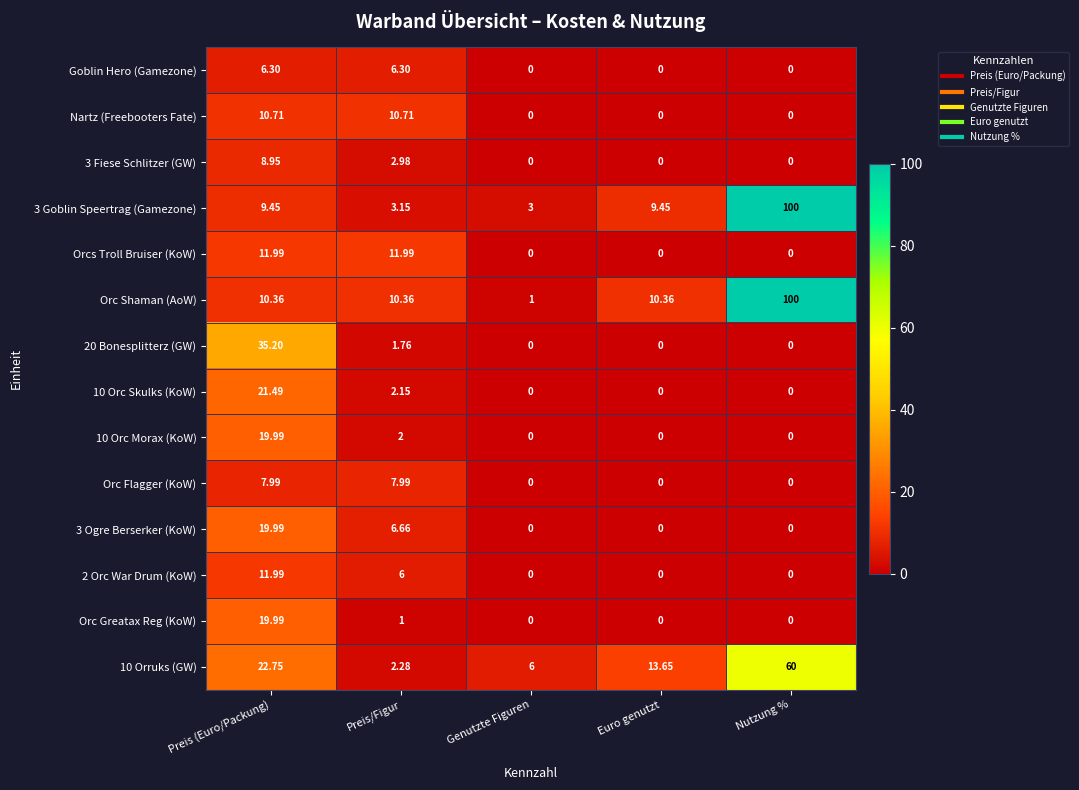

Where does the 3 Goblin Speertrag (Gamezone) series first go above 9?

Preis (Euro/Packung)